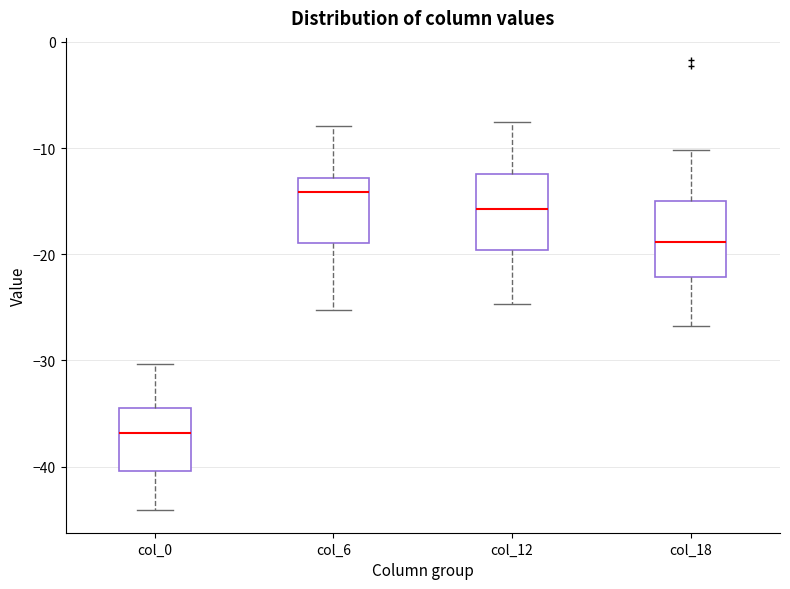

Where is the upper edge of the box for col_18 on the y-axis? The values are not printed on the chart, so give them approximately, as read against the axis.

-15